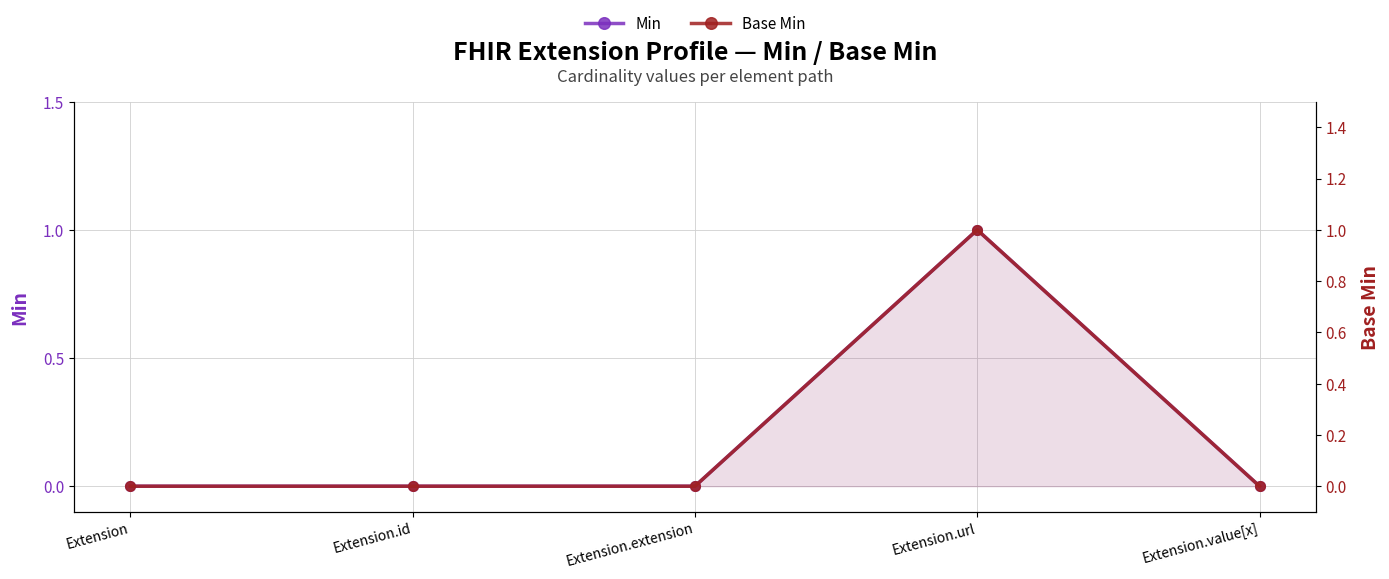

How many values in the Min series exceed 0?

1